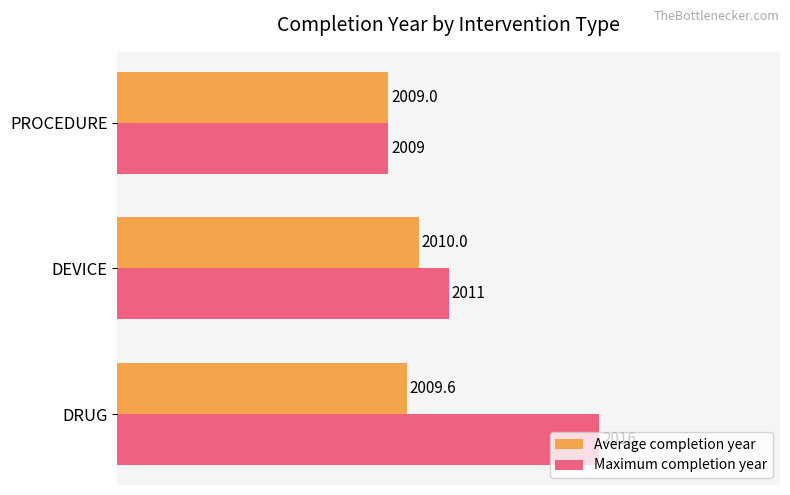

Which series has the widest spread of values?

Maximum completion year